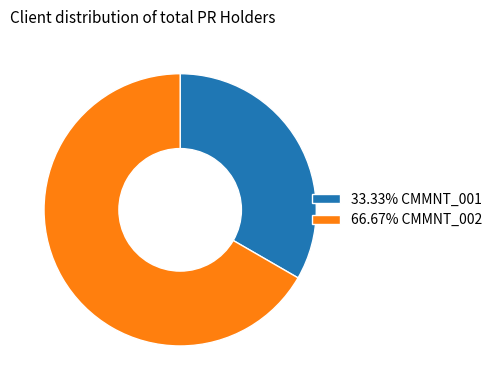

Does 33.33% CMMNT_001 account for over 50% of the chart?

No